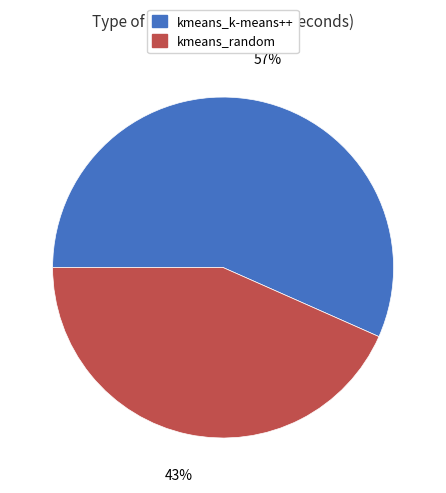

The kmeans_k-means++ slice represents 66% of the pie. True or false?

False